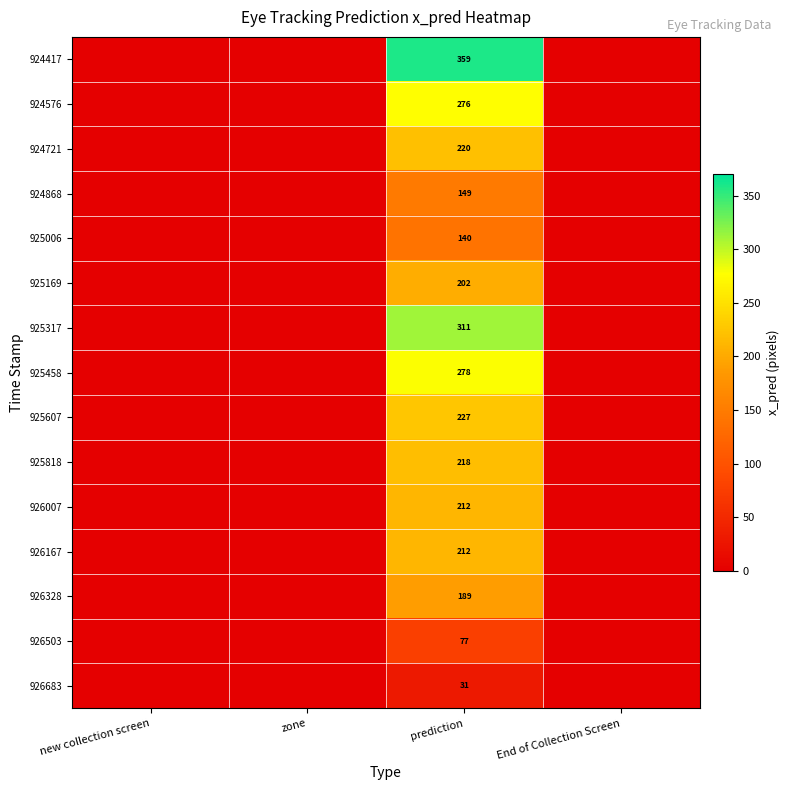

True or false: 925458 has a value of 80 at prediction.

False